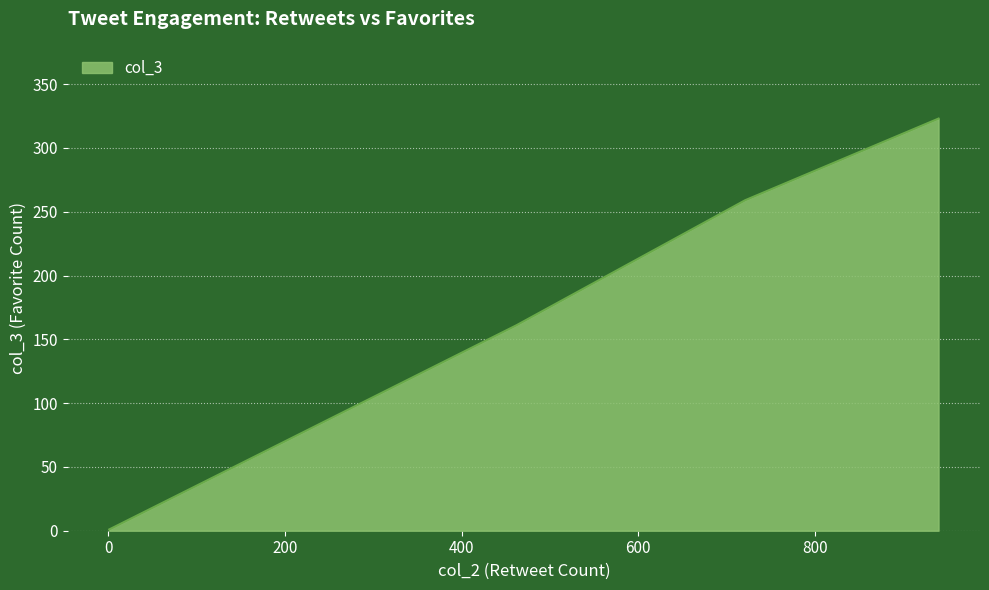

How many interior local valleys (lower than both neighbors) does the data have?

0